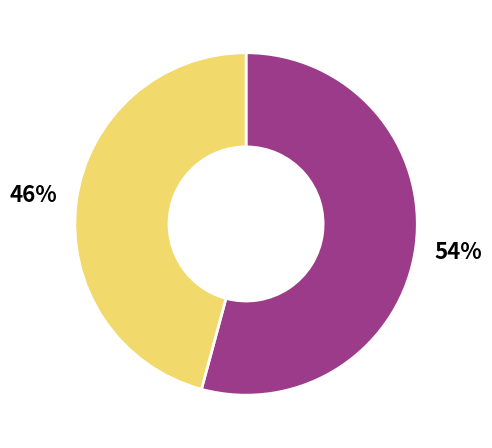

Count the number of slices in the pie.

2